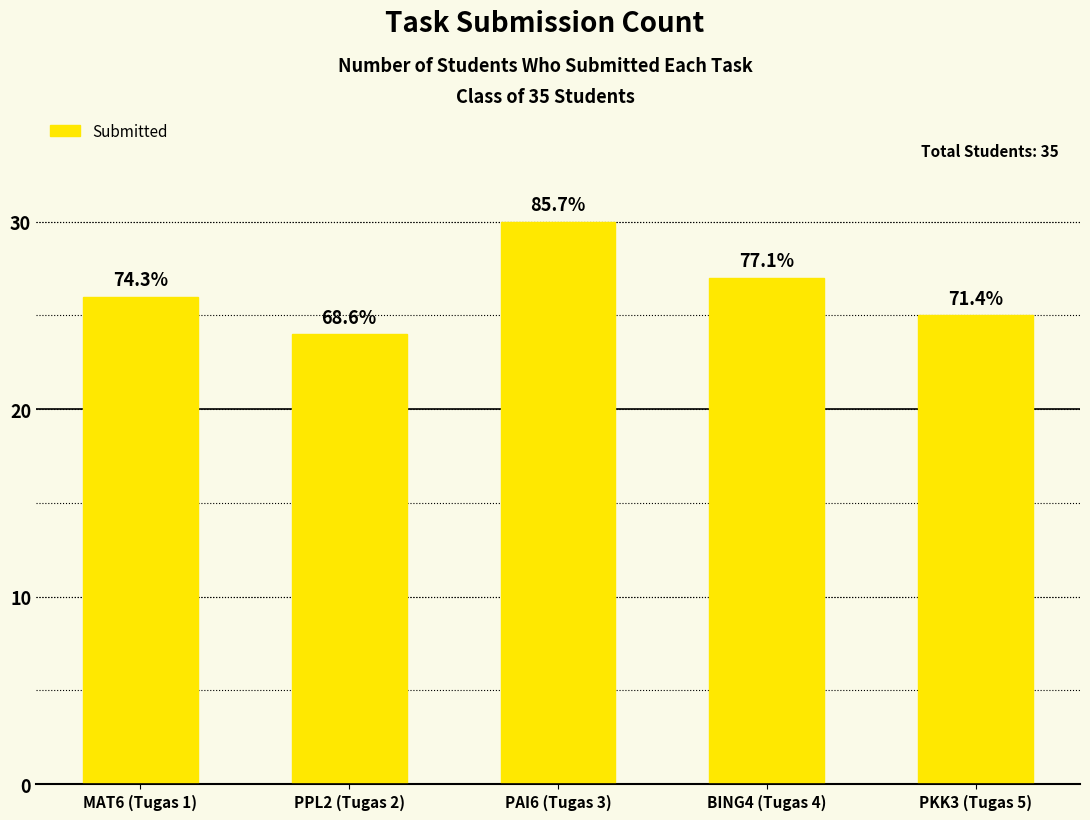

Are the bars horizontal?

No